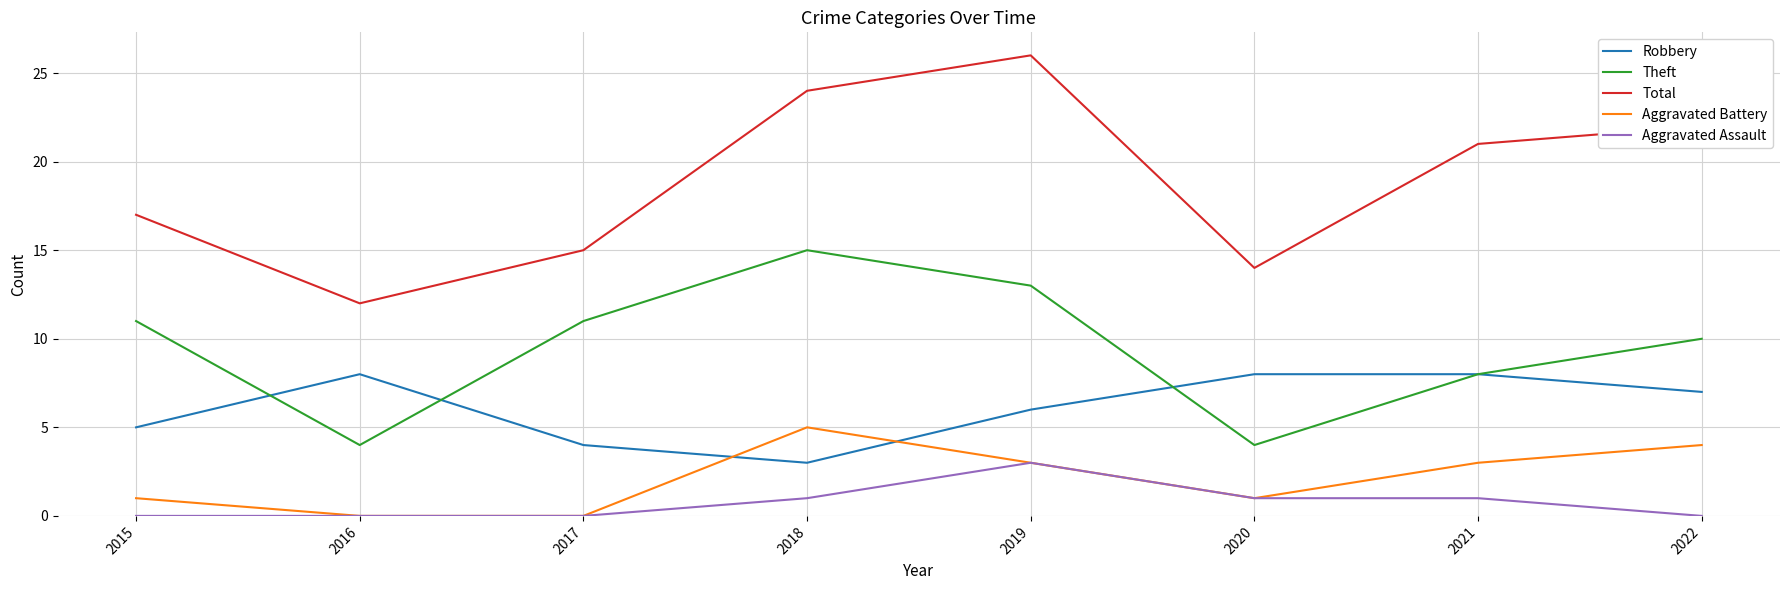

What is the highest value of the Robbery series?

8